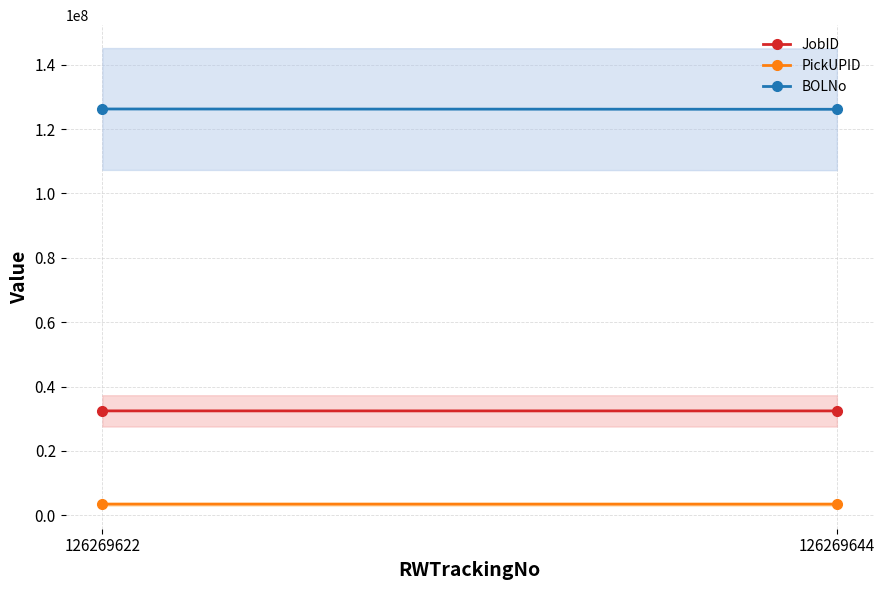

What is the value of the JobID point at the 2nd from the left?

32413153